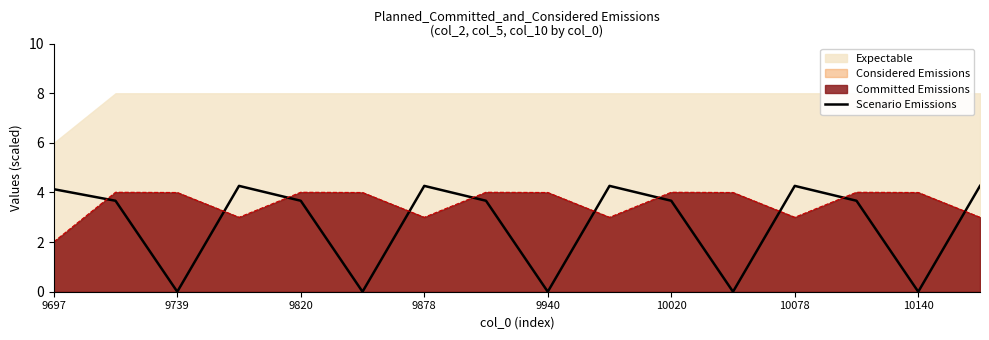

After their last crossing, which series has the higher values: Committed Emissions or Scenario Emissions?

Scenario Emissions